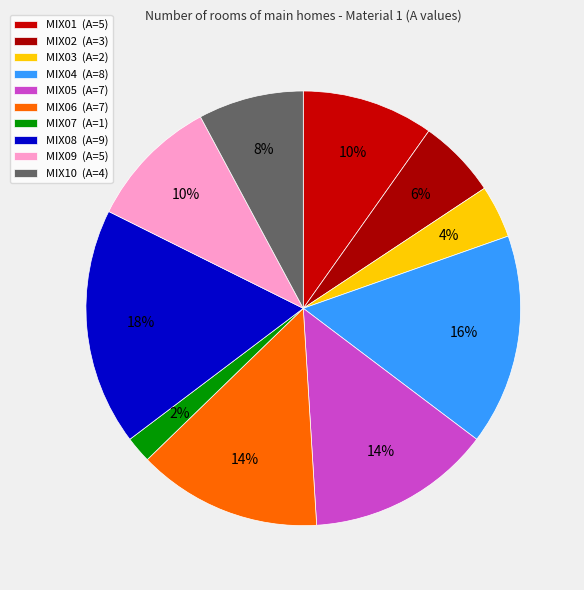

Rank the categories by value from highest to lowest.

MIX08, MIX04, MIX05, MIX06, MIX01, MIX09, MIX10, MIX02, MIX03, MIX07